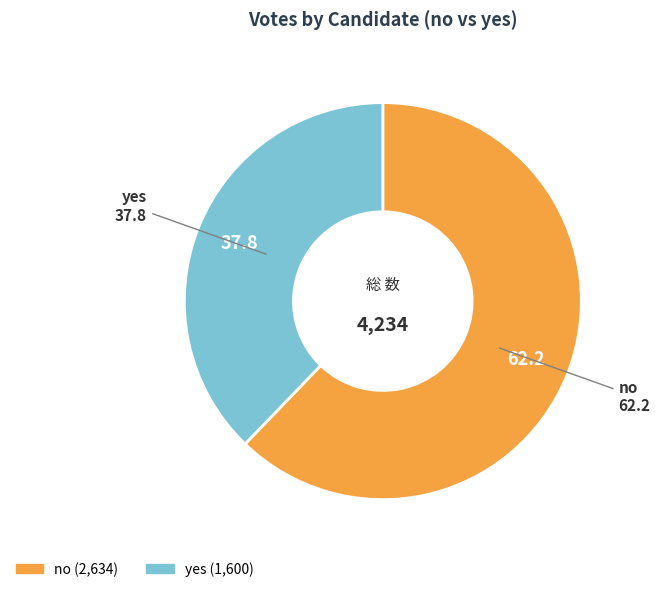

Rank the categories by value from lowest to highest.

yes, no